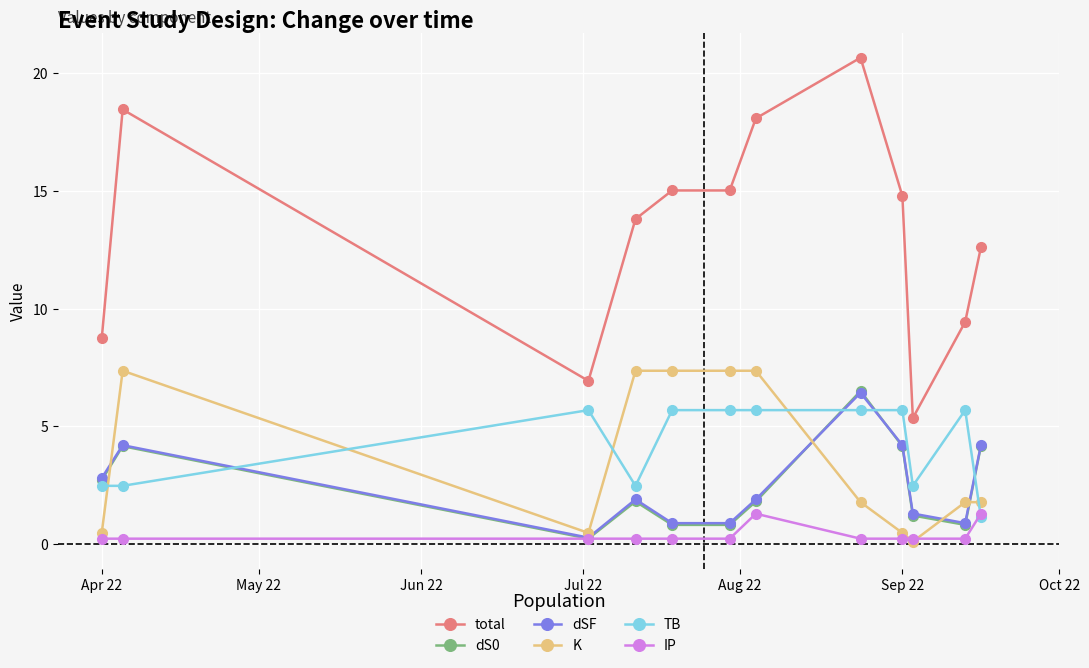

Which series has the largest total across all categories?

total